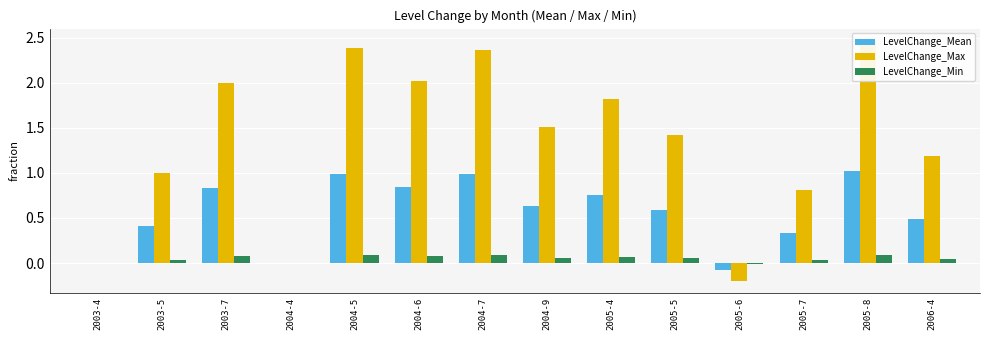

Reading left to right, transcribe all the data shown in this chart.

LevelChange_Mean: 0.0	0.4	0.8	0.0	1.0	0.8	1.0	0.6	0.8	0.6	-0.1	0.3	1.0	0.5
LevelChange_Max: 0.0	1.0	2.0	0.0	2.4	2.0	2.4	1.5	1.8	1.4	-0.2	0.8	2.5	1.2
LevelChange_Min: 0.0	0.0	0.1	0.0	0.1	0.1	0.1	0.1	0.1	0.1	-0.0	0.0	0.1	0.0